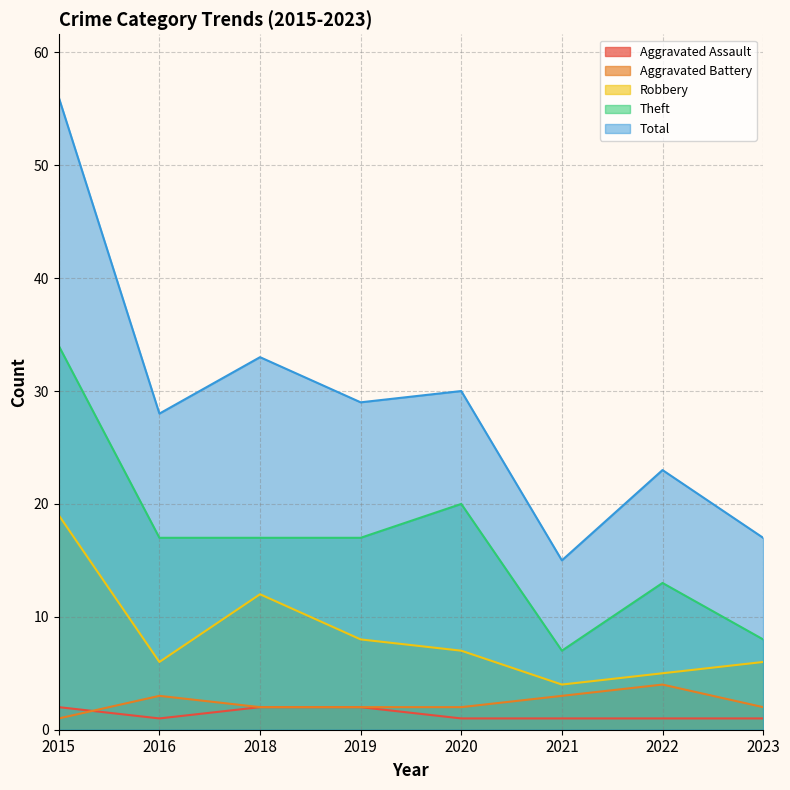

Is it true that Aggravated Battery equals 2 at 2023?

True